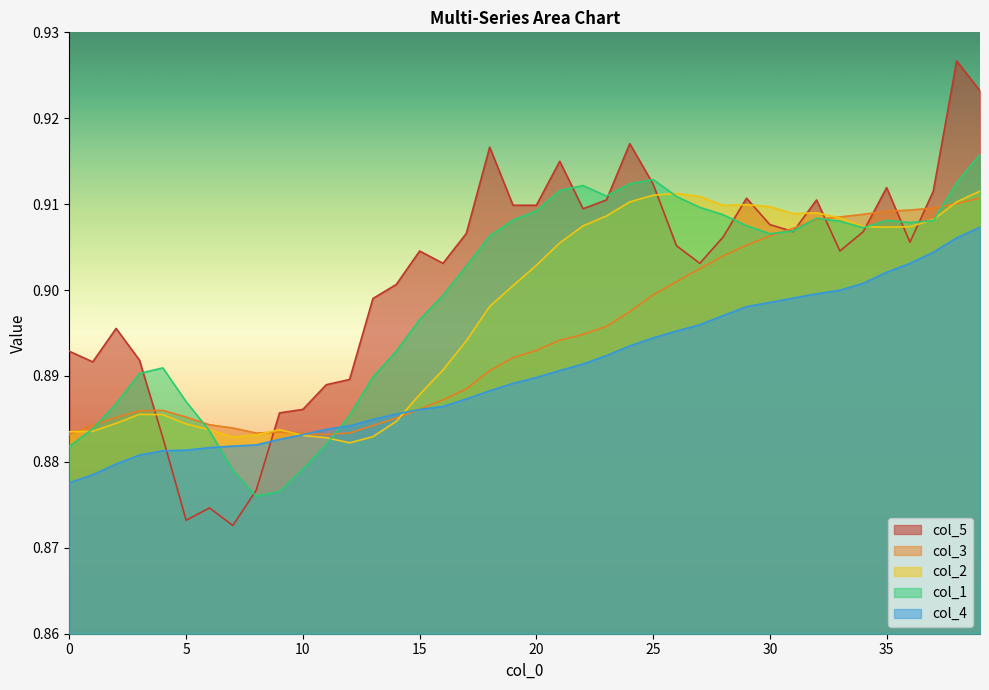

What is the value of the col_1 point at the 22nd from the left?

0.9